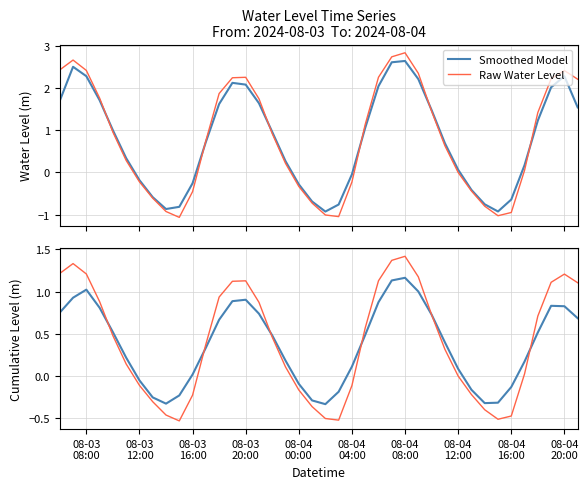

What is the maximum value for Raw Water Level?

2.8